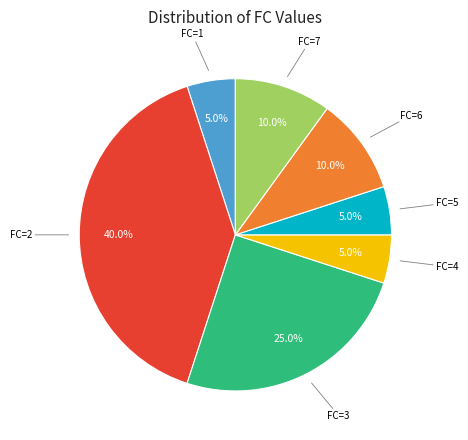

Does any single category account for the majority?

No